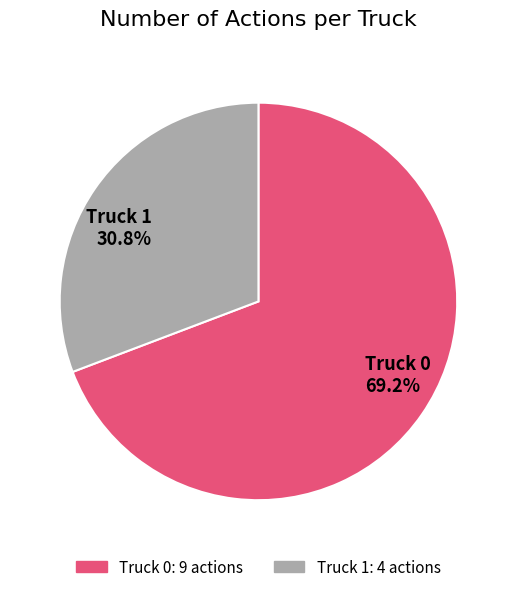

How many slices are in this pie chart?

2